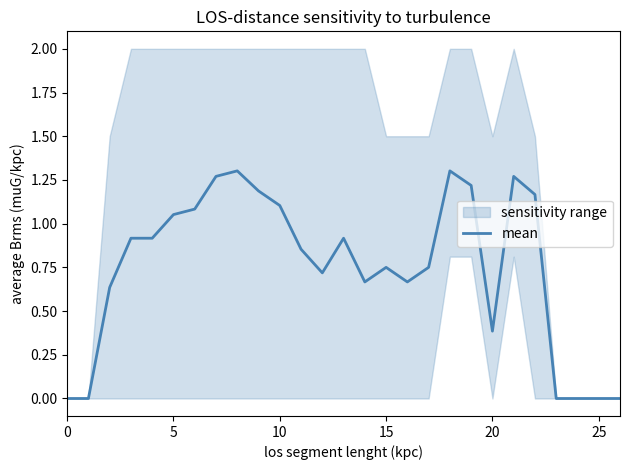

Is it true that mean equals 0.4 at 5?

False